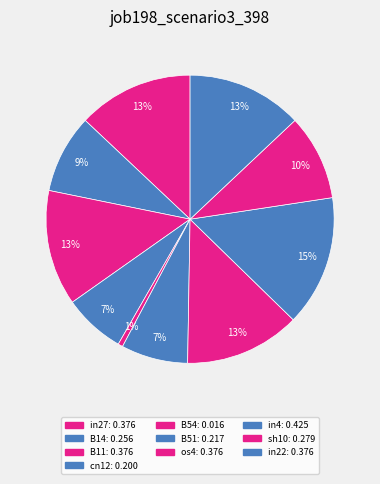

Between in27 and cn12, which is larger?

in27